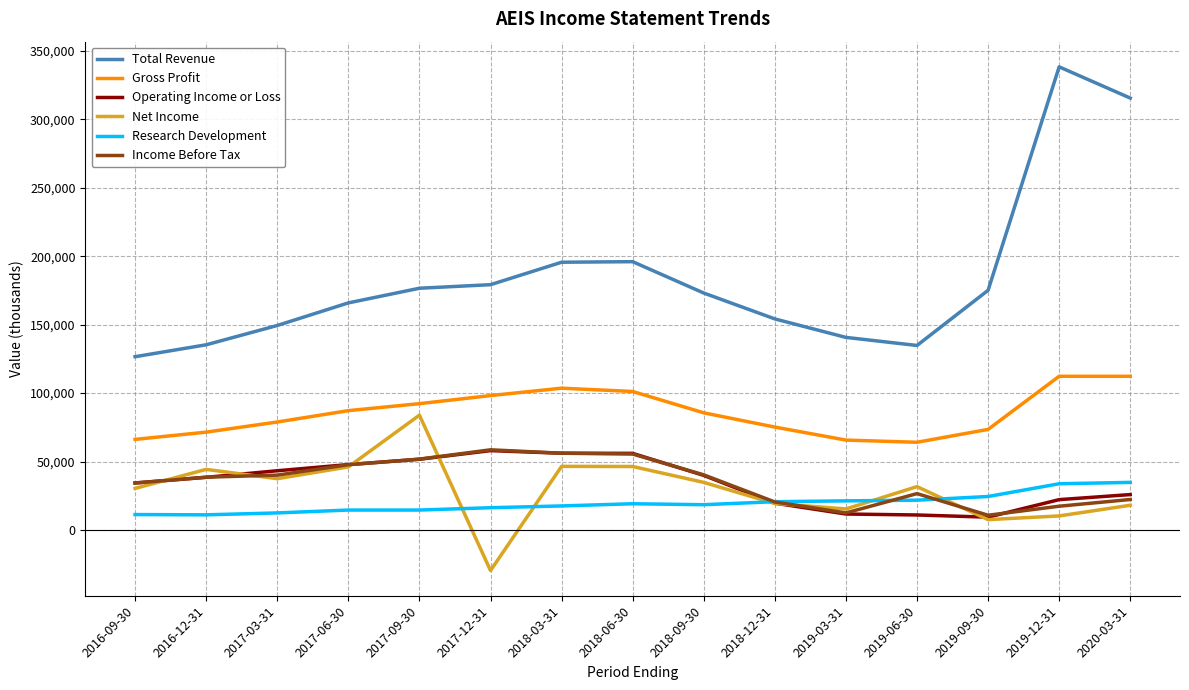

At which category does Net Income reach its first local peak?

2016-12-31